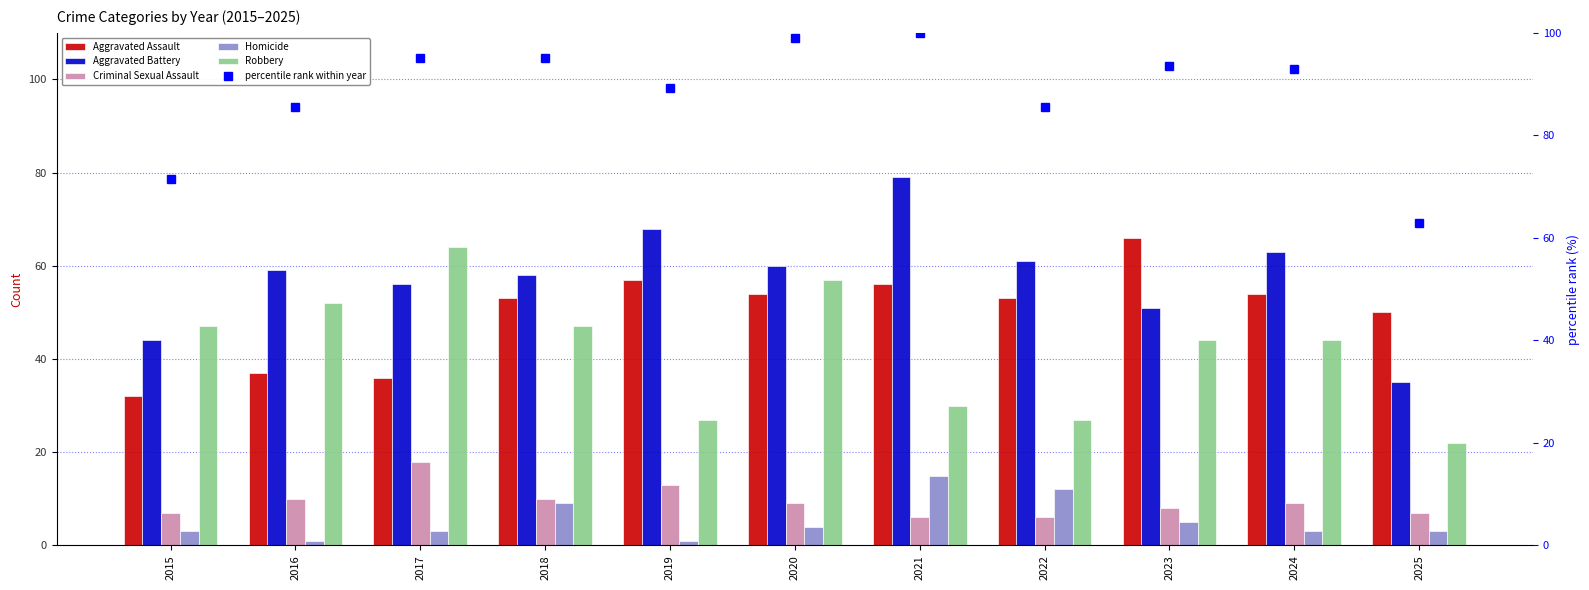

At which label does Criminal Sexual Assault reach its peak?

2017